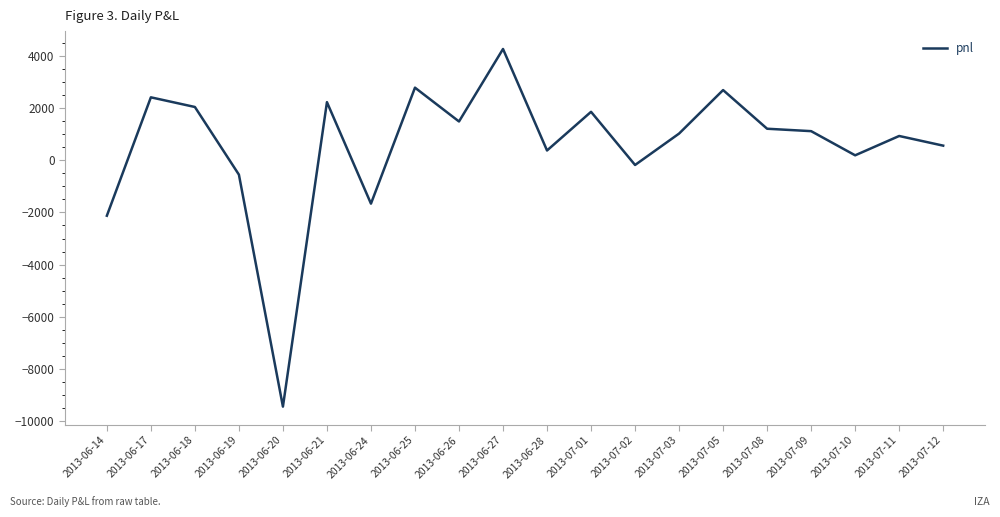

Where is the data nearest to the value -2590?

2013-06-14